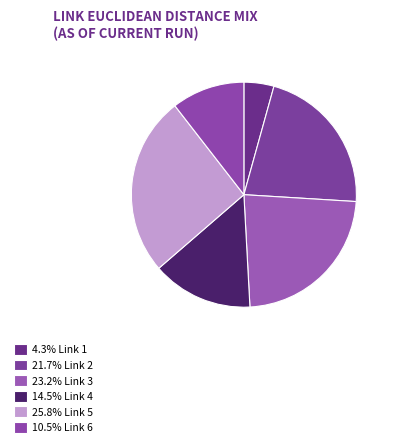

Which category has the smallest portion of the pie?

Link 1